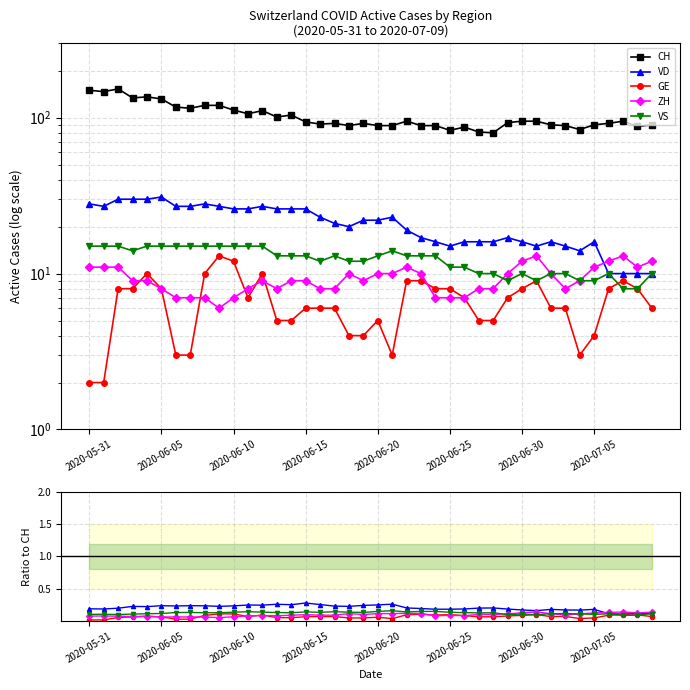

Is the value of GE at 33 greater than the value of VD at 2020-05-31?

No